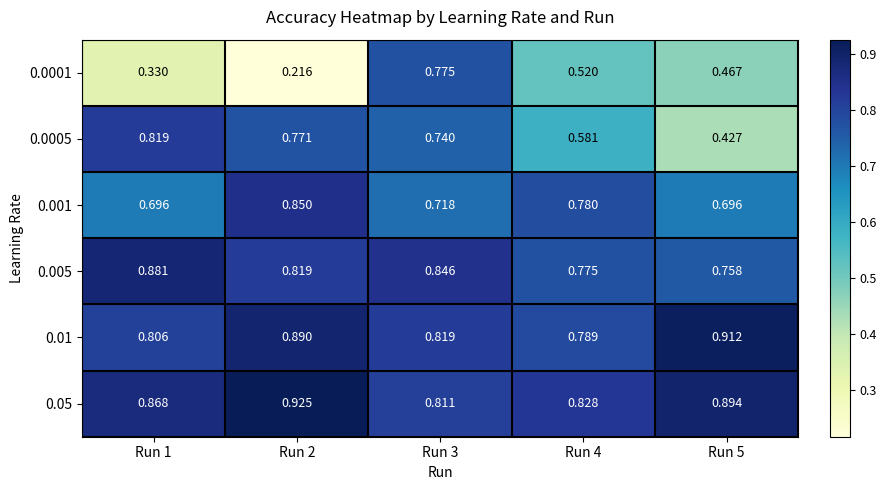

At how many categories does at least one series exceed 0?

5